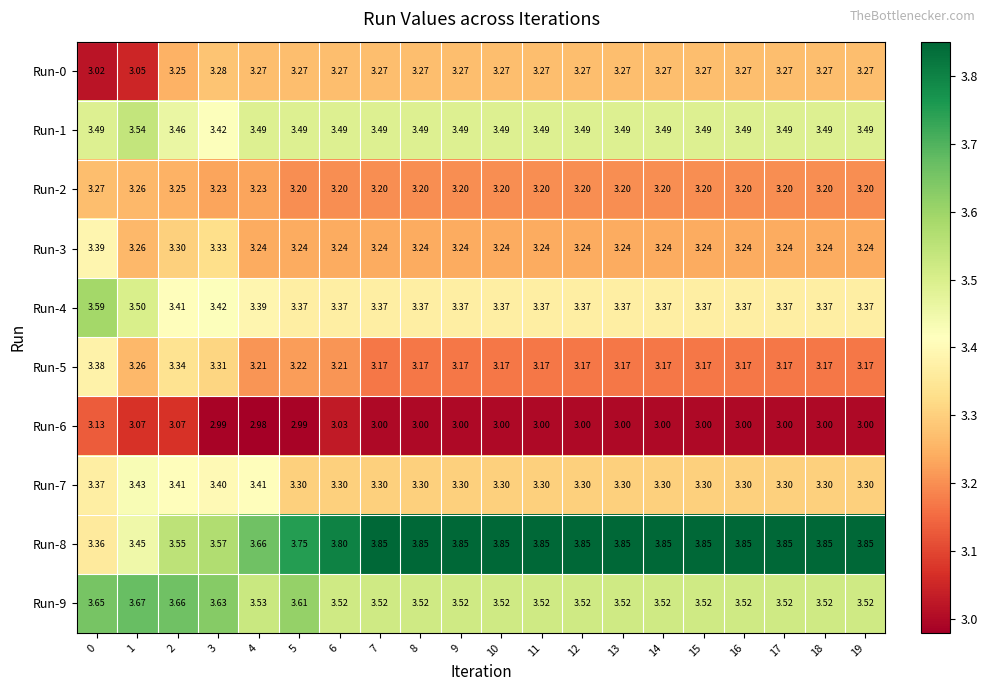

Is the value of Run-3 at 14 greater than the value of Run-1 at 6?

No